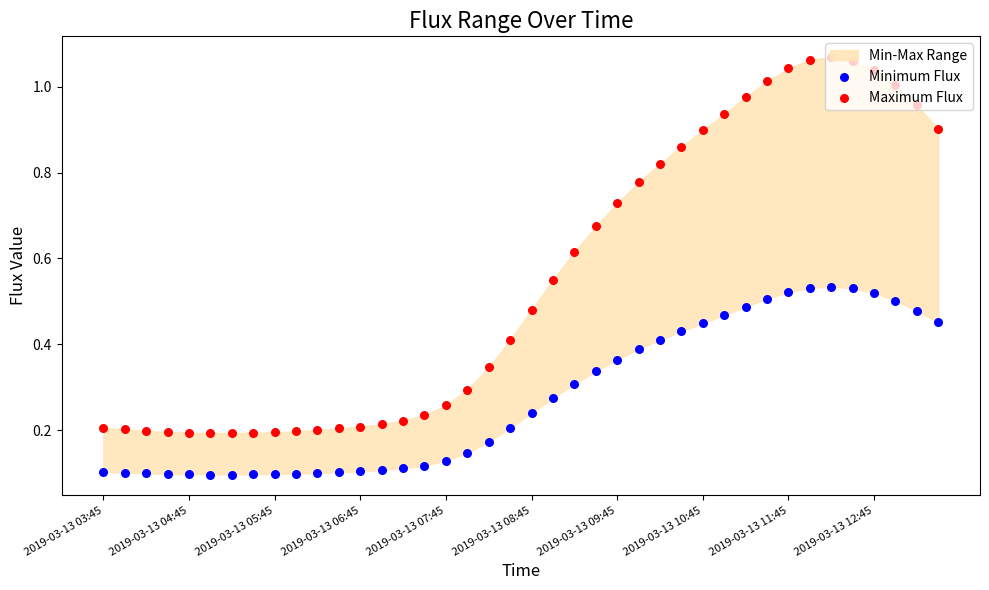

Which series has the largest total across all categories?

Maximum Flux